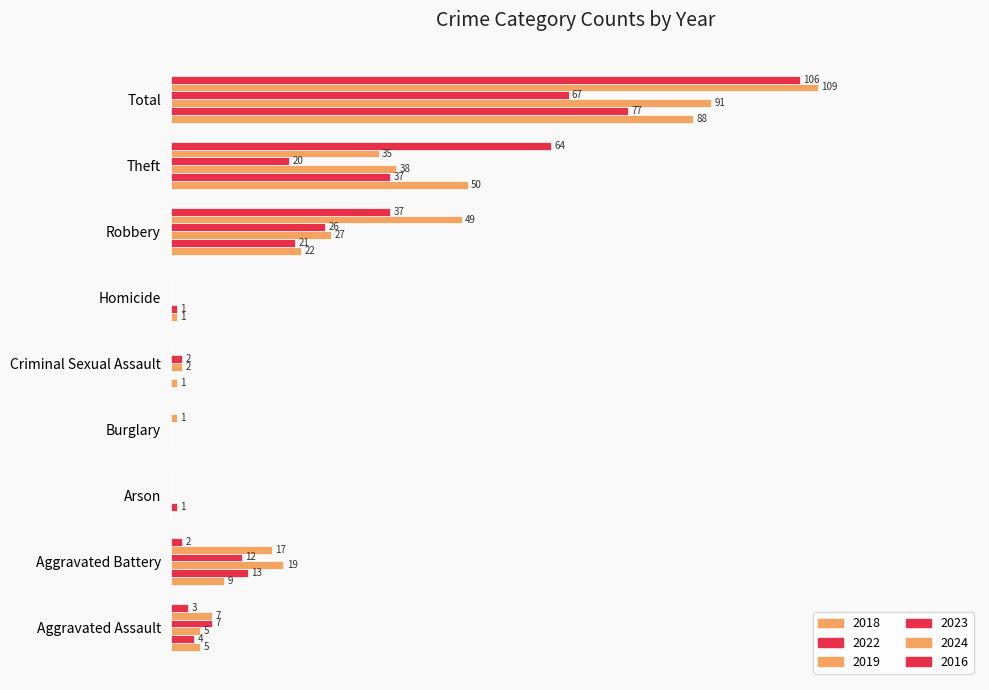

What is the label of the 3rd bar from the left?

Arson